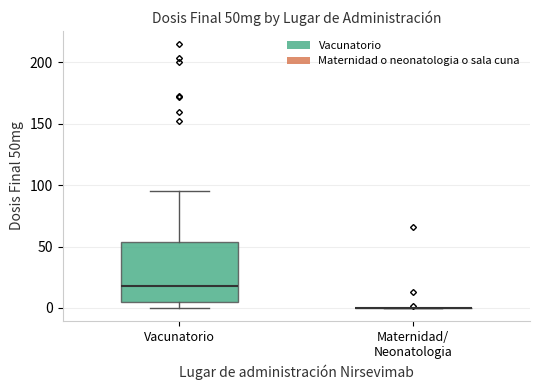

Reading left to right, read every box against the y-axis: the position of its median line, the range the box covers, and the ends of its whiskers. The values are not printed on the chart, so give them approximately, as read against the axis.

Vacunatorio: median 20, box 5 to 55, whiskers 0 to 95
Maternidad/ Neonatologia: box collapsed to a line at 0, whiskers 0 to 0